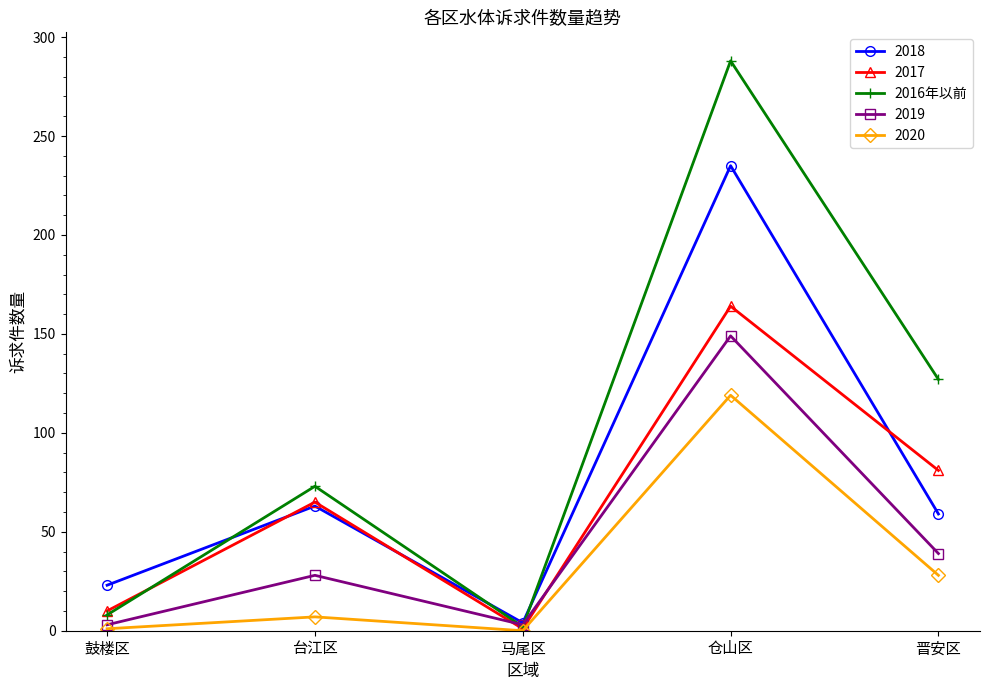

What is the label of the 1st point from the left?

鼓楼区